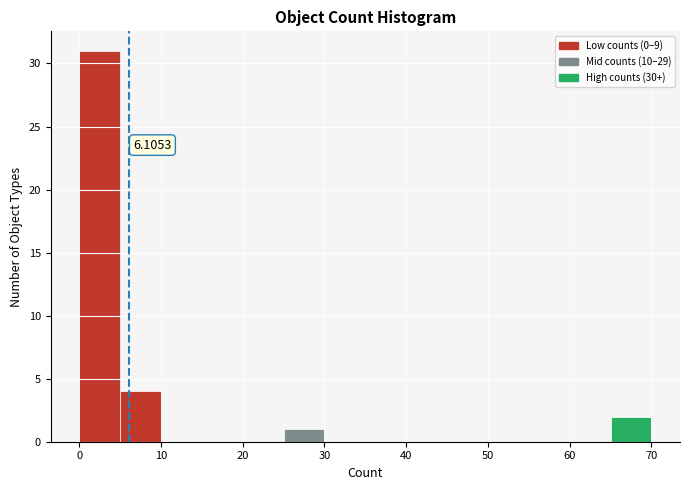

Which range on the x-axis has the tallest bar?

0 to 5